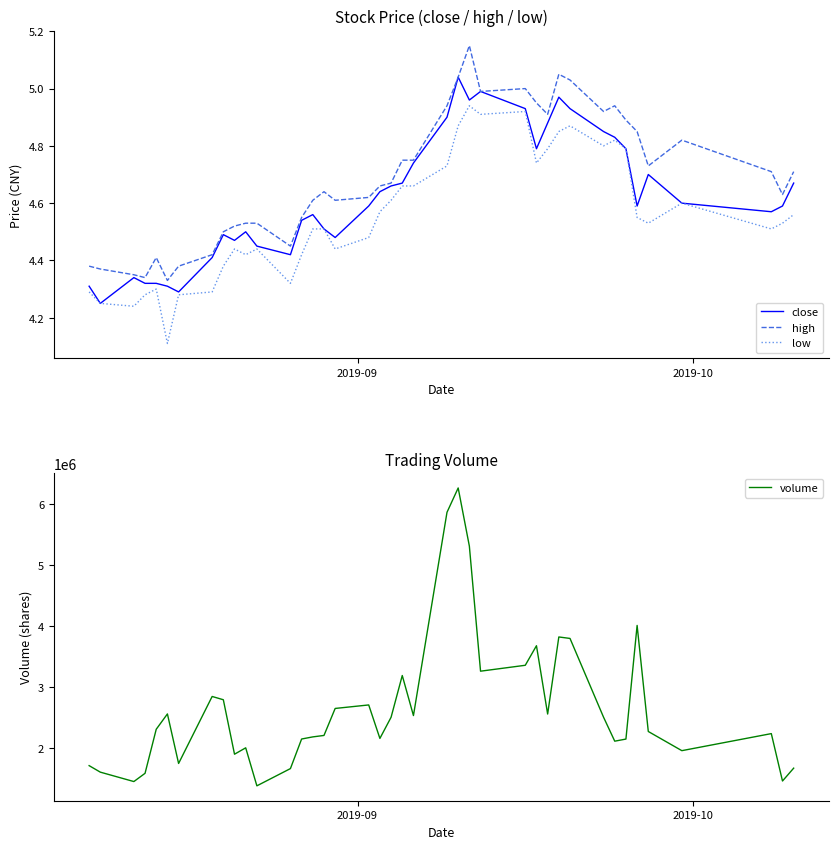

True or false: volume and high intersect in this chart.

False